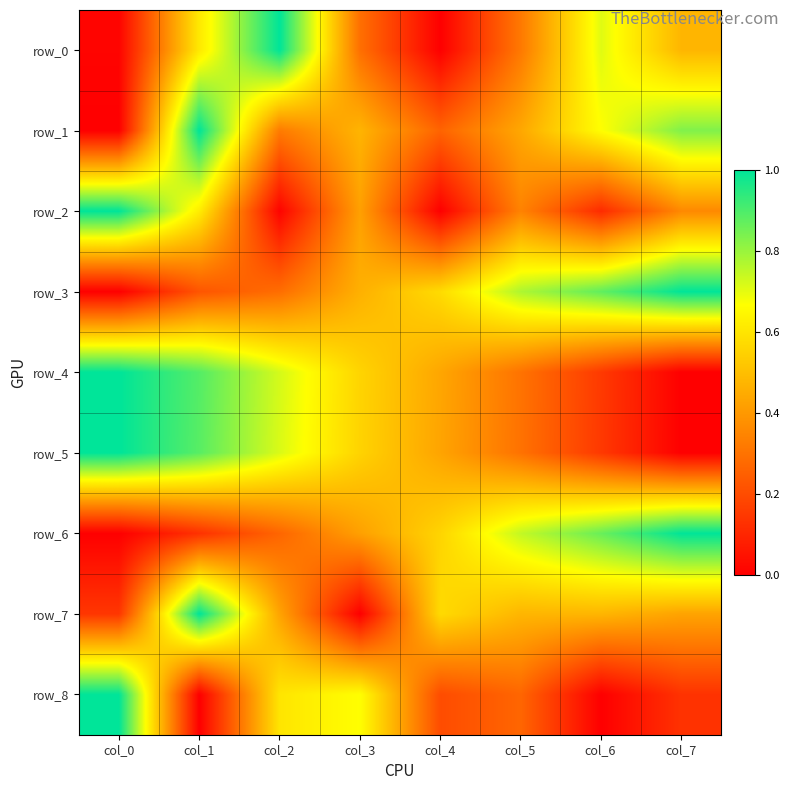

At which label does row_7 reach its minimum?

col_3